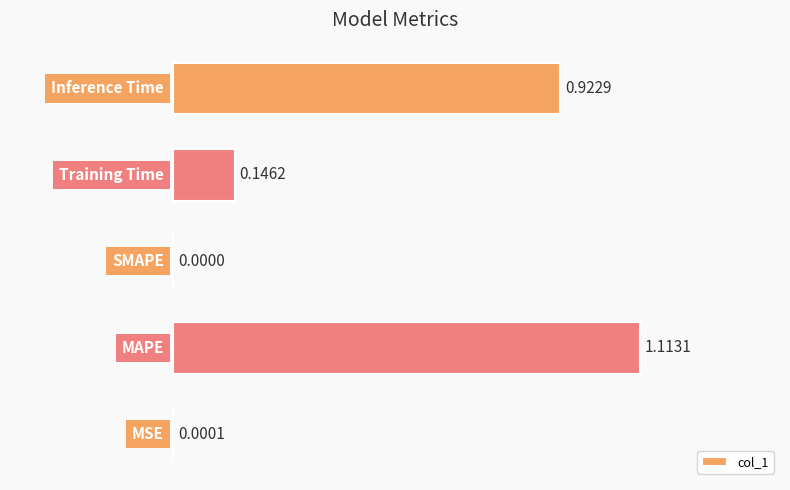

What is the sum of all values?

2.2